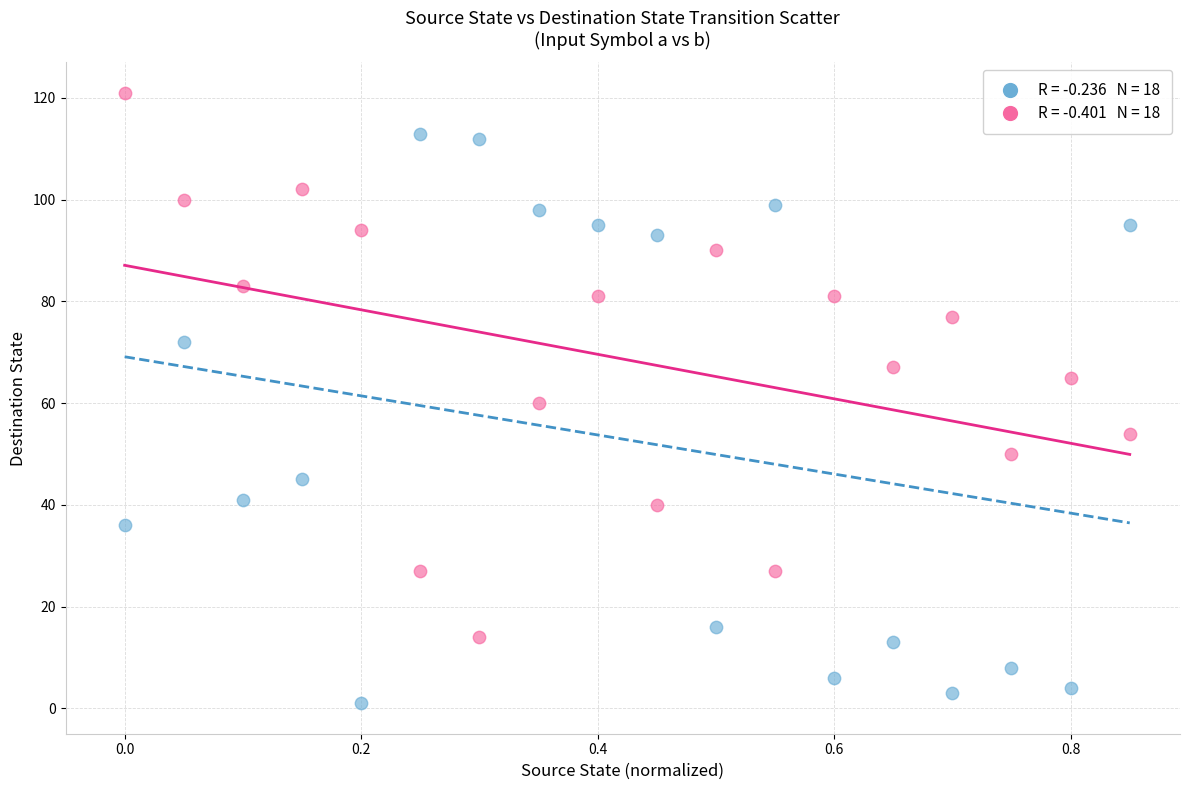

Across all data points, what is the range of Y values (max minus min)?

120